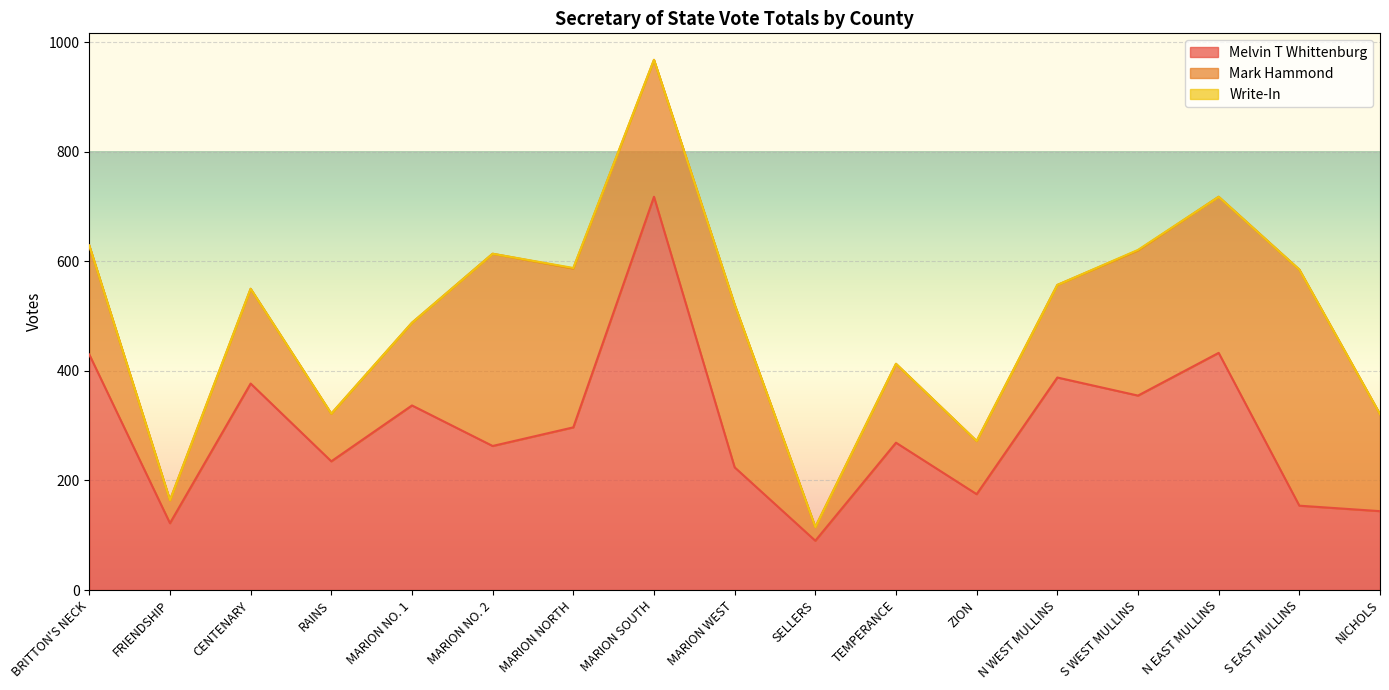

Between RAINS and TEMPERANCE, which is larger?

TEMPERANCE